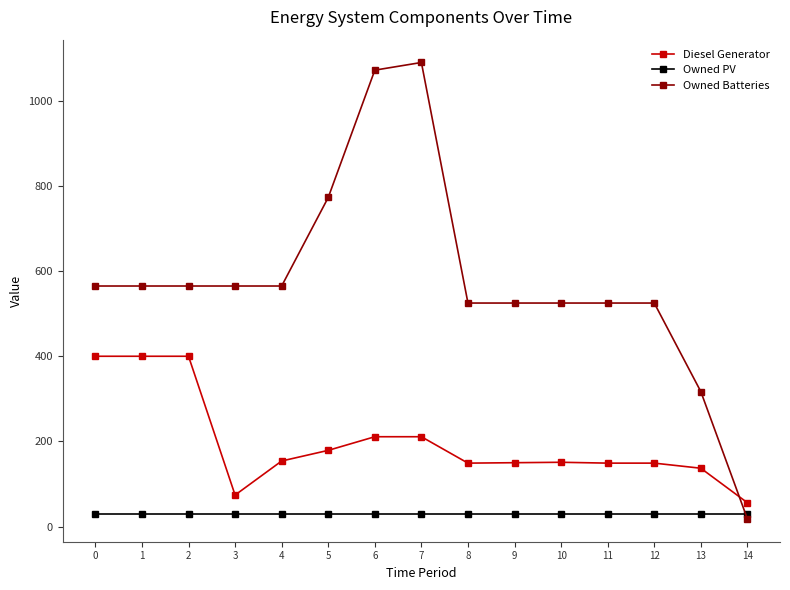

What is the total value across all series at 3?

668